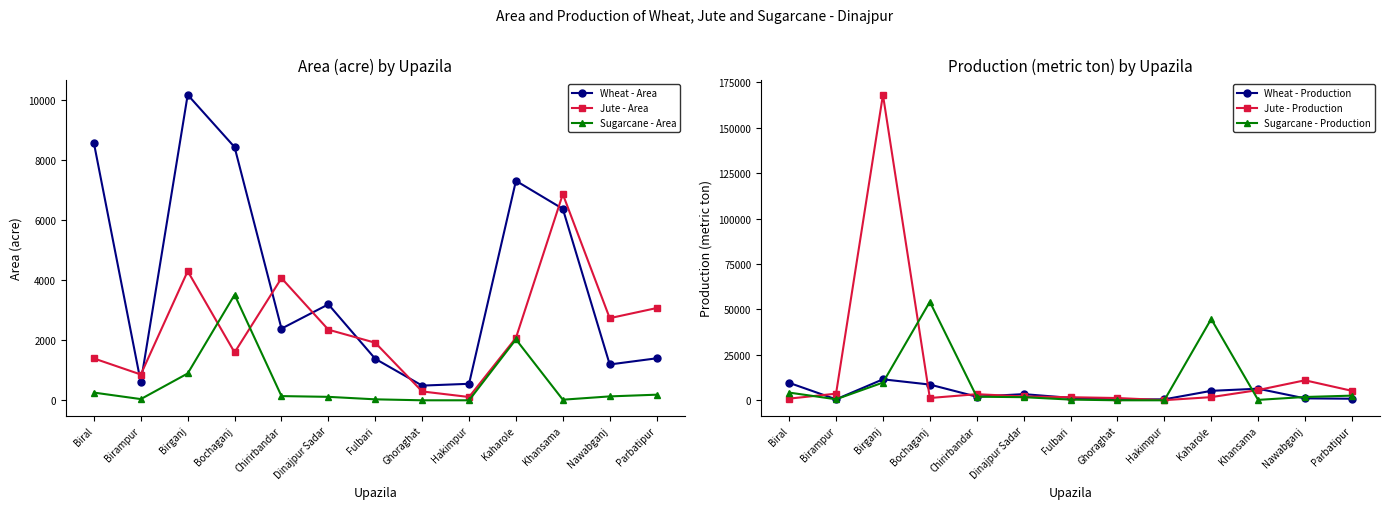

What is the difference between the Sugarcane - Area values at Hakimpur and Birganj?

895